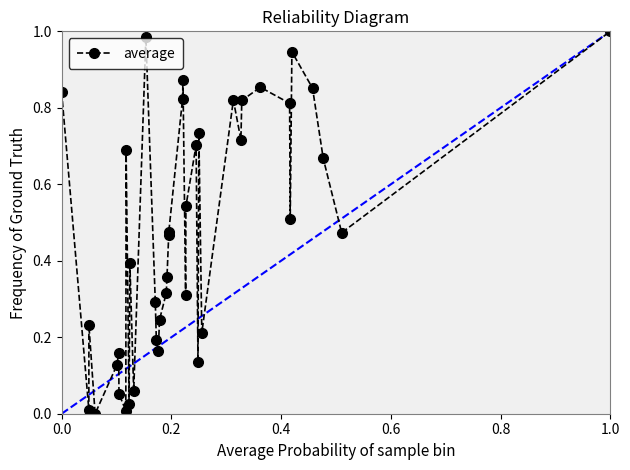

What is the sum of all values?

18.9